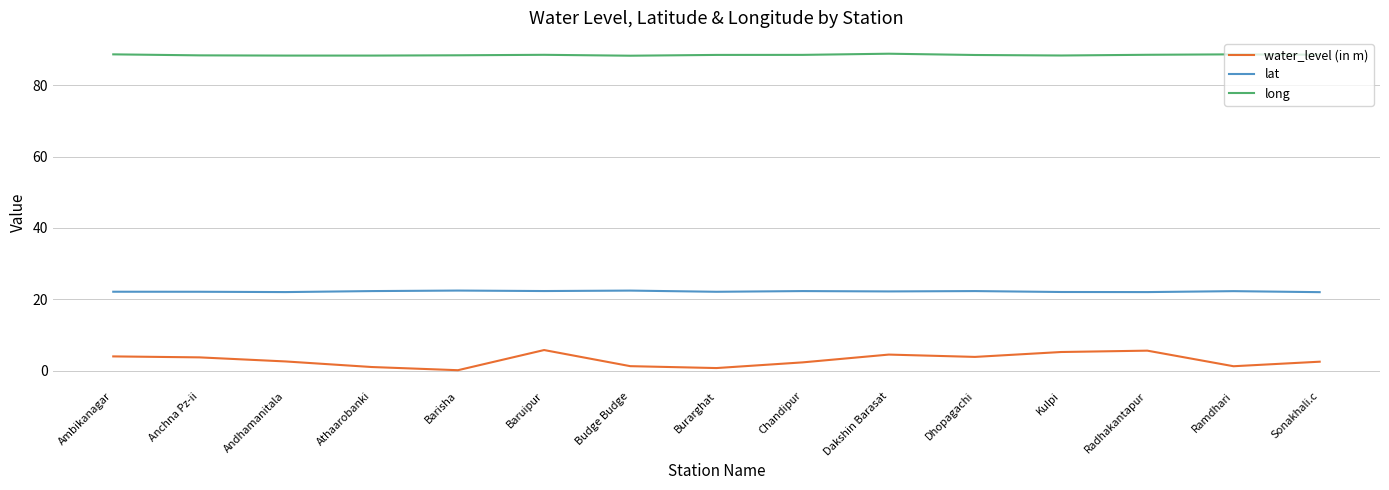

What is the total value across all series at Baruipur?

116.7